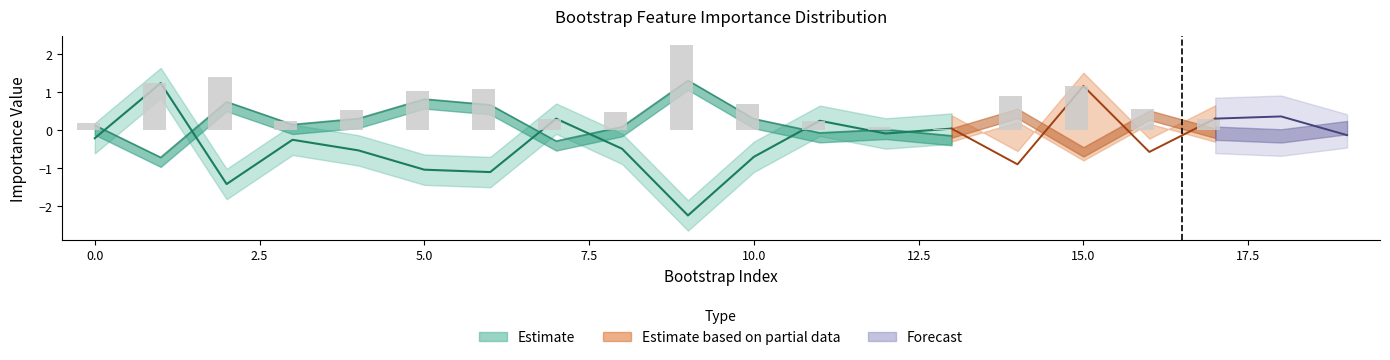

Which label corresponds to the smallest value in the chart?

9